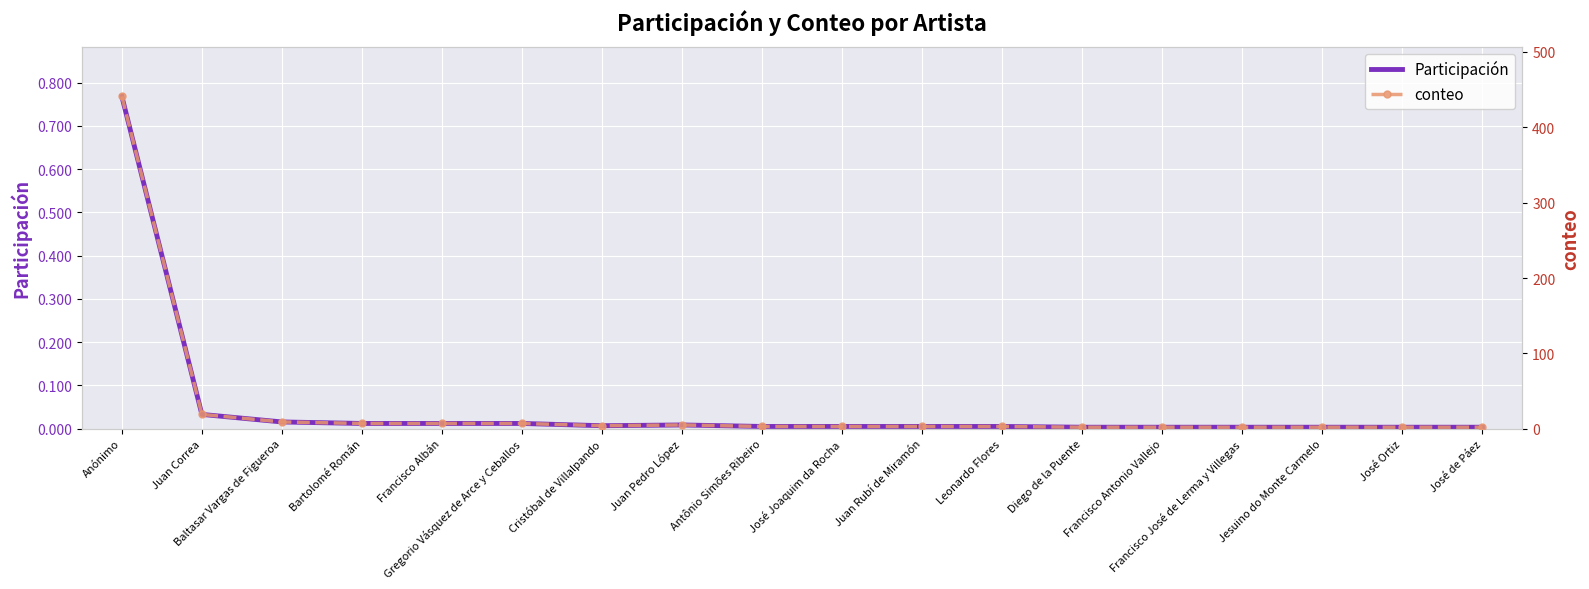

What is the label of the 1st point from the left?

Anónimo